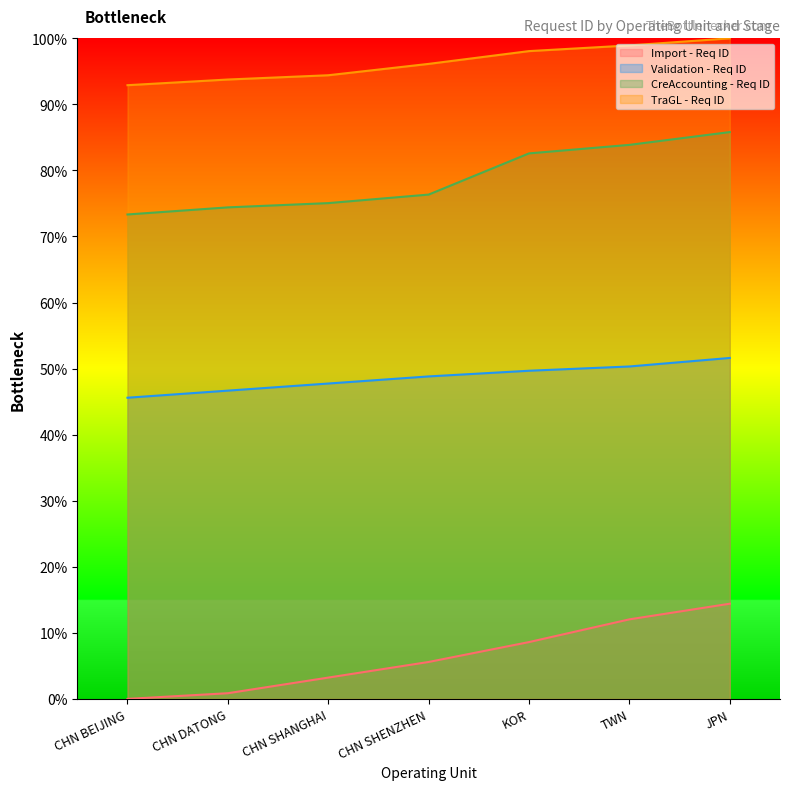

What is the label of the 2nd point from the right?

TWN